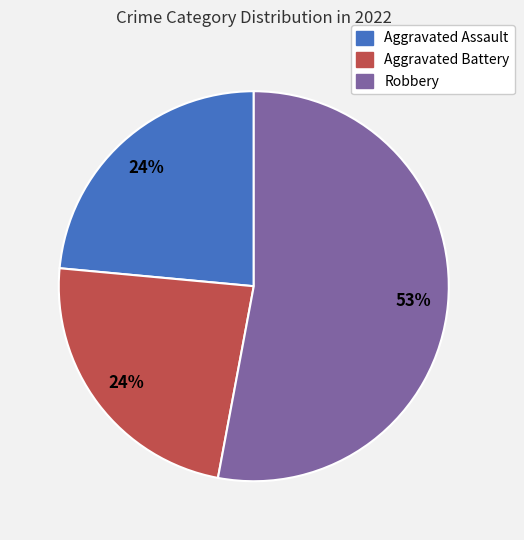

To the nearest percent, what is the average slice percentage?

33%